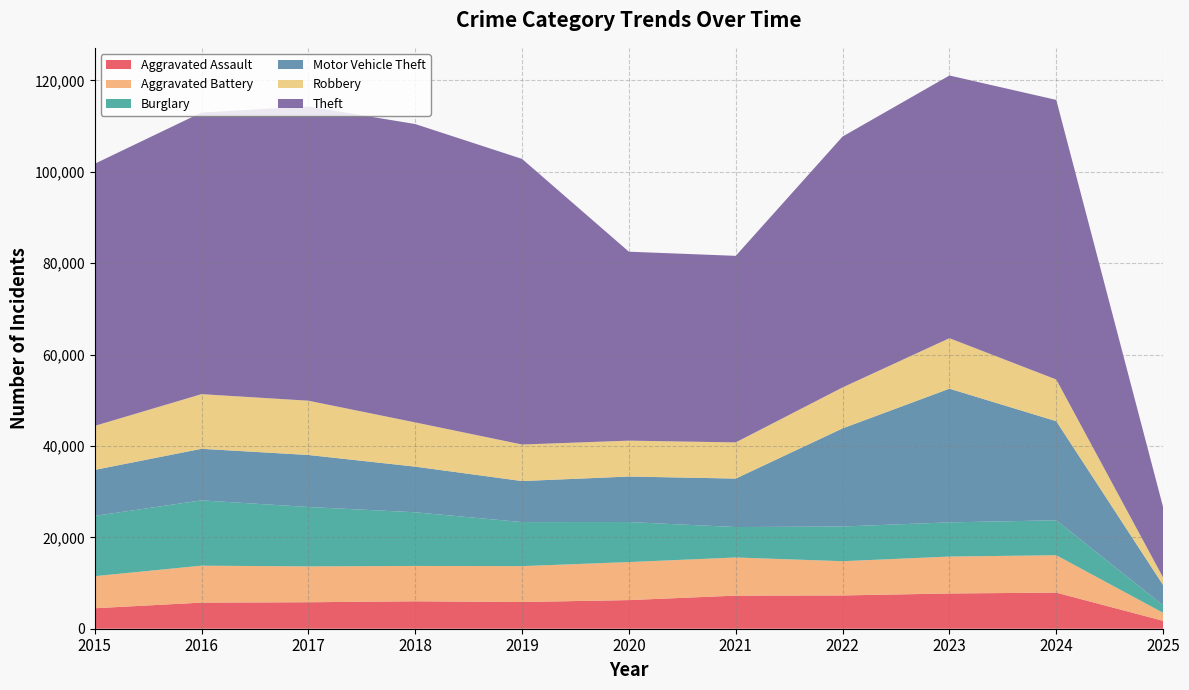

Reading right to left, list all the values displayed in this chart.

Aggravated Assault: 2025=1726	2024=7900	2023=7712	2022=7281	2021=7242	2020=6265	2019=5841	2018=6002	2017=5793	2016=5713	2015=4480
Aggravated Battery: 2025=1750	2024=8180	2023=8079	2022=7494	2021=8346	2020=8320	2019=7858	2018=7734	2017=7845	2016=8085	2015=7018
Burglary: 2025=1640	2024=7646	2023=7482	2022=7594	2021=6662	2020=8758	2019=9638	2018=11747	2017=13001	2016=14289	2015=13184
Motor Vehicle Theft: 2025=4441	2024=21685	2023=29254	2022=21470	2021=10605	2020=9959	2019=8978	2018=9985	2017=11380	2016=11285	2015=10068
Robbery: 2025=1638	2024=9123	2023=11053	2022=8965	2021=7920	2020=7855	2019=7995	2018=9681	2017=11881	2016=11960	2015=9638
Theft: 2025=15386	2024=61183	2023=57480	2022=54897	2021=40819	2020=41346	2019=62498	2018=65289	2017=64386	2016=61623	2015=57352